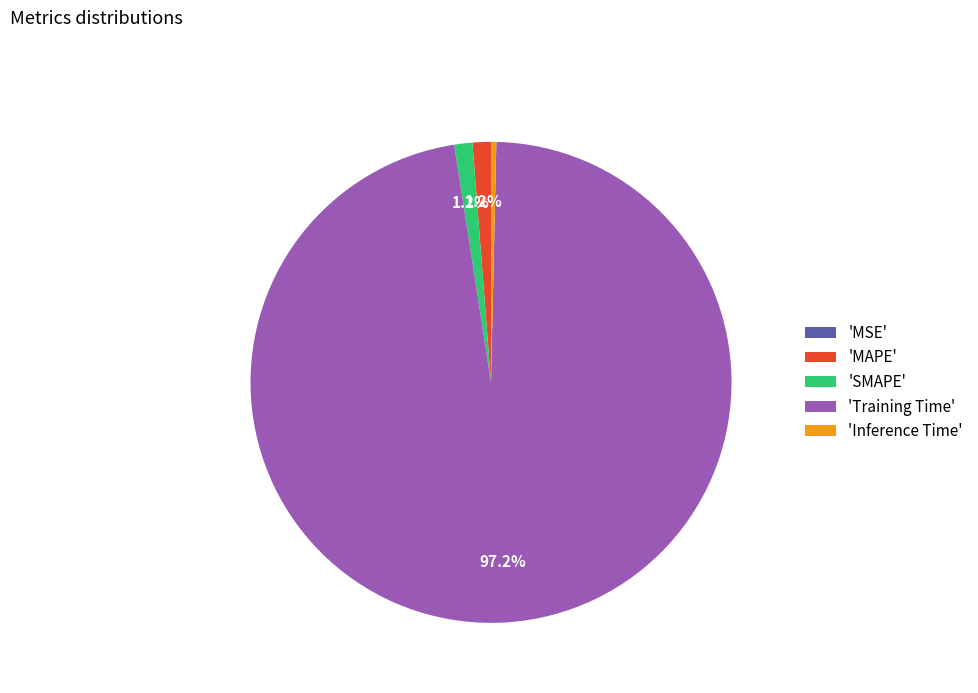

To the nearest percent, what is the difference between the largest and smallest slice percentages?

97%